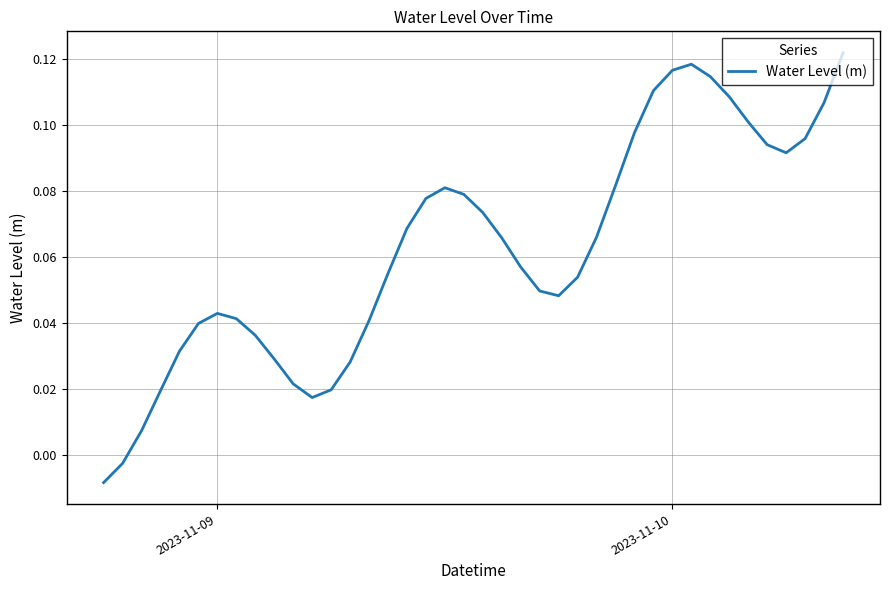

Does the chart have visible grid lines?

Yes